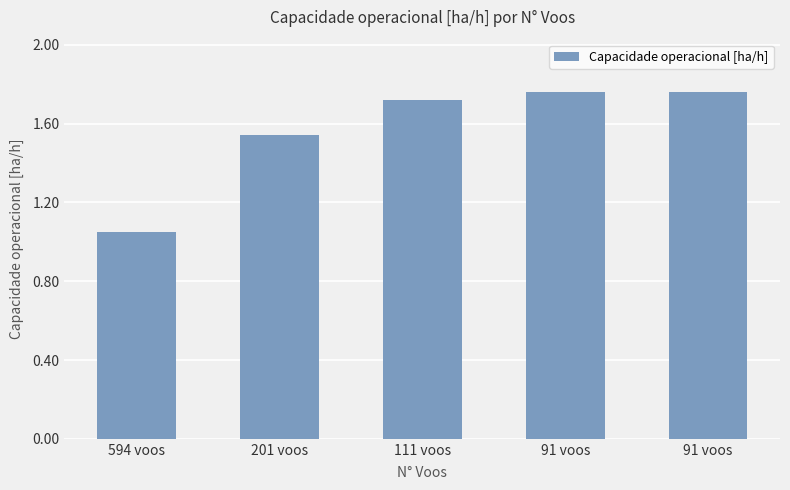

Count the number of data series in this chart.

1